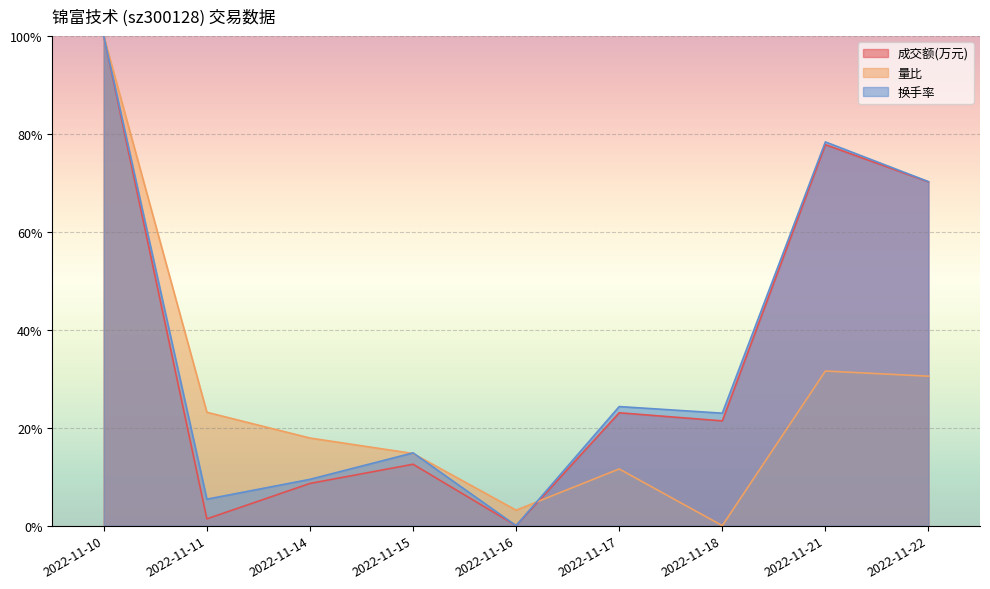

What is the difference between the 成交额(万元) values at 2022-11-14 and 2022-11-17?

0.1